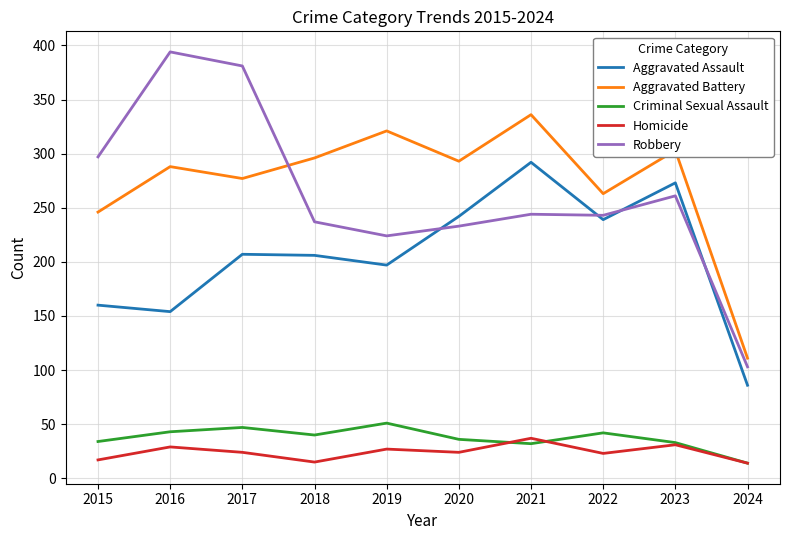

Between 2021 and 2024, which series saw the biggest shift?

Aggravated Battery